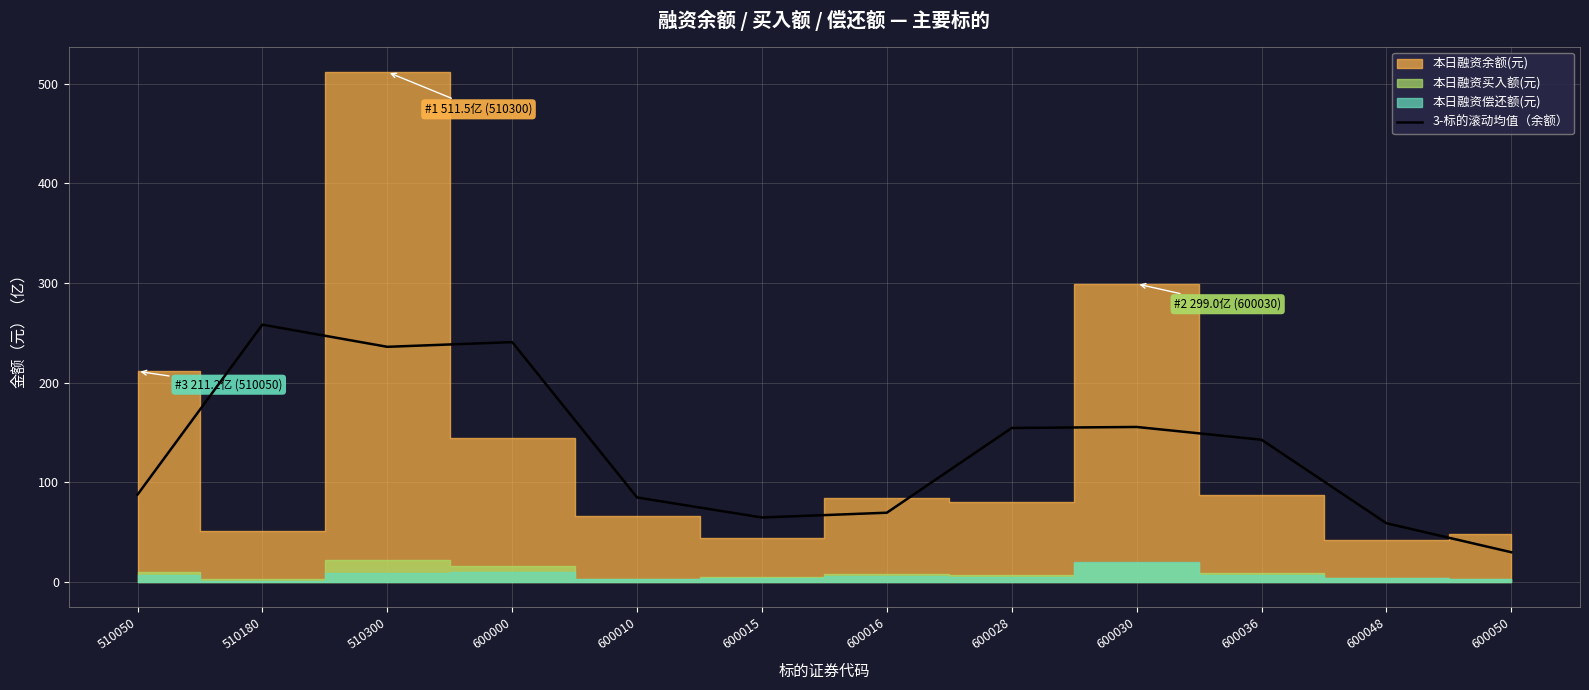

How many lines are shown in the chart?

1